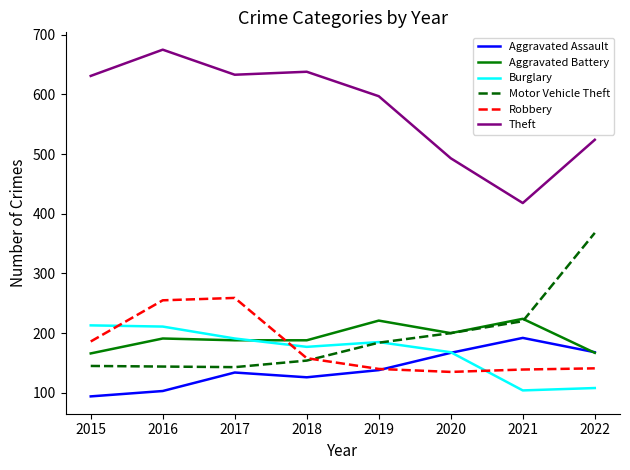

What is the approximate value of Aggravated Battery at 2018?

188